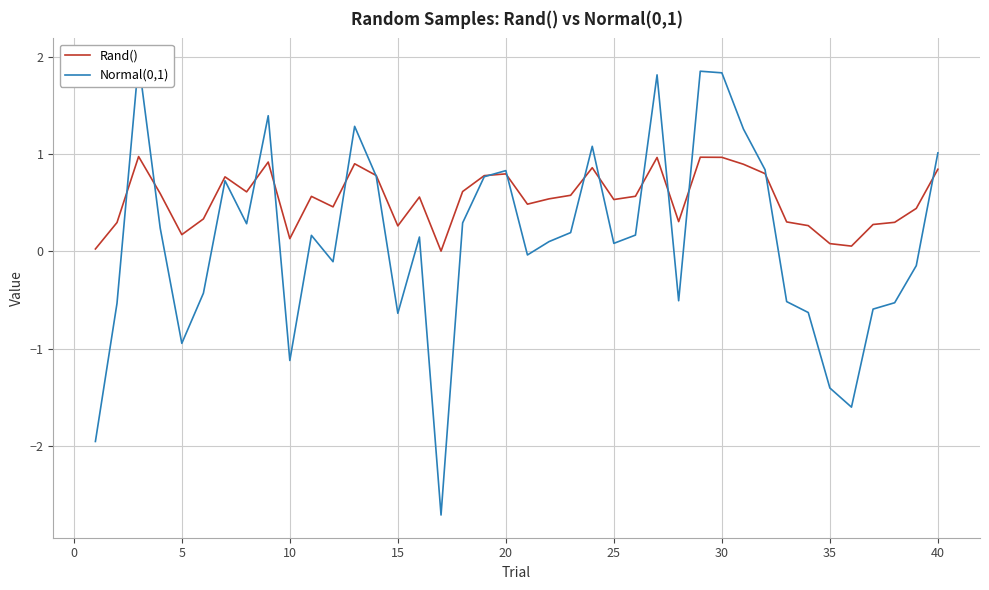

Reading left to right, transcribe all the data shown in this chart.

Rand(): 0.0	0.3	1.0	0.6	0.2	0.3	0.8	0.6	0.9	0.1	0.6	0.5	0.9	0.8	0.3	0.6	0.0	0.6	0.8	0.8	0.5	0.5	0.6	0.9	0.5	0.6	1.0	0.3	1.0	1.0	0.9	0.8	0.3	0.3	0.1	0.1	0.3	0.3	0.4	0.8
Normal(0,1): -2.0	-0.5	2.0	0.2	-0.9	-0.4	0.7	0.3	1.4	-1.1	0.2	-0.1	1.3	0.8	-0.6	0.1	-2.7	0.3	0.8	0.8	-0.0	0.1	0.2	1.1	0.1	0.2	1.8	-0.5	1.9	1.8	1.3	0.8	-0.5	-0.6	-1.4	-1.6	-0.6	-0.5	-0.1	1.0